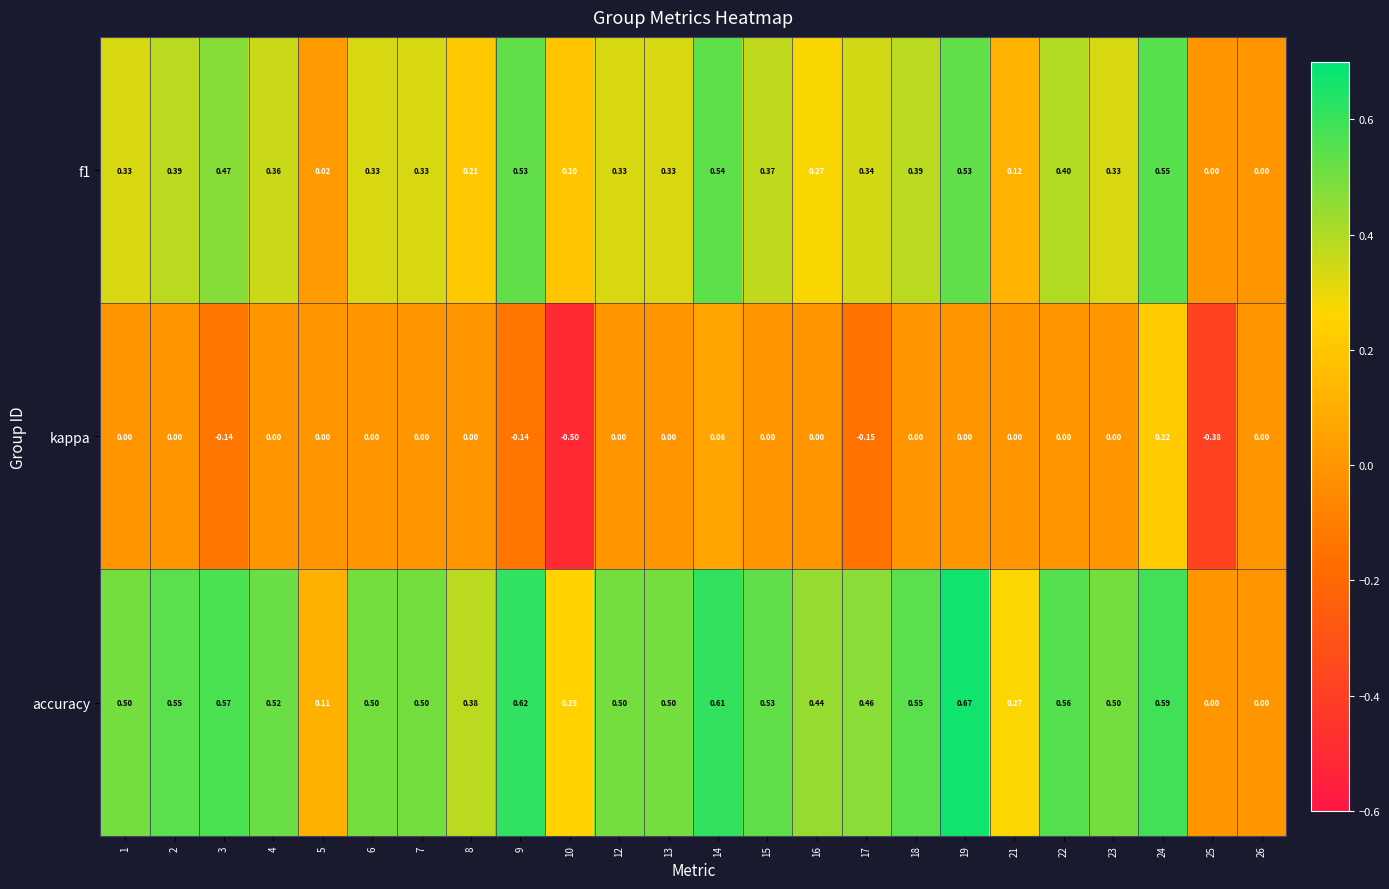

Is the value of kappa at 8 greater than the value of accuracy at 14?

No